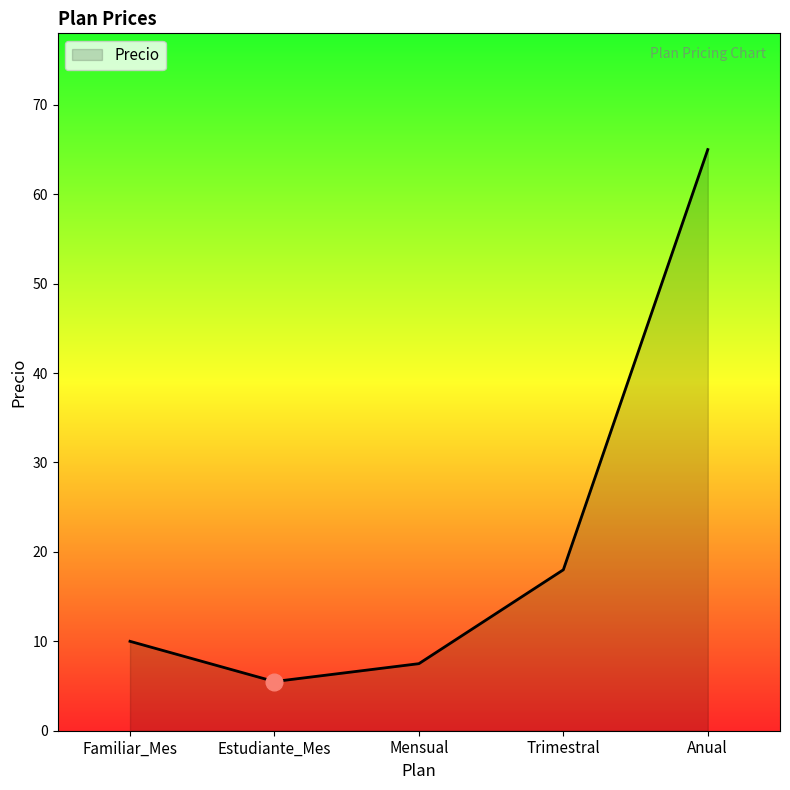

Reading left to right, what are all the values shown in this chart?

10.0	5.5	7.5	18.0	65.0